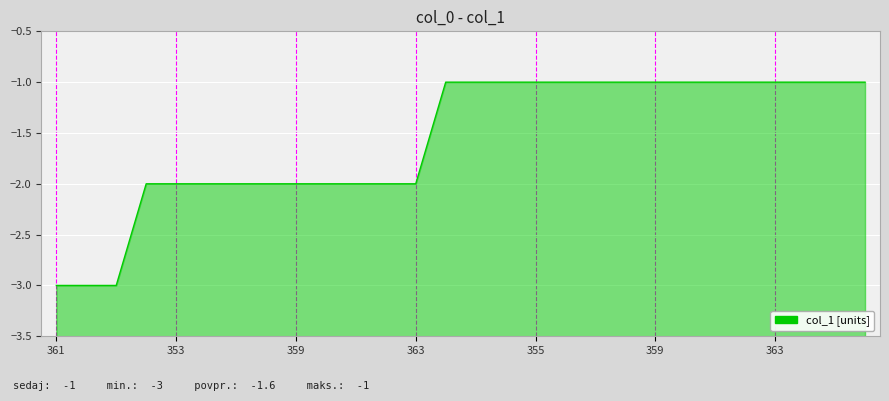

What is the greatest value displayed?

-1